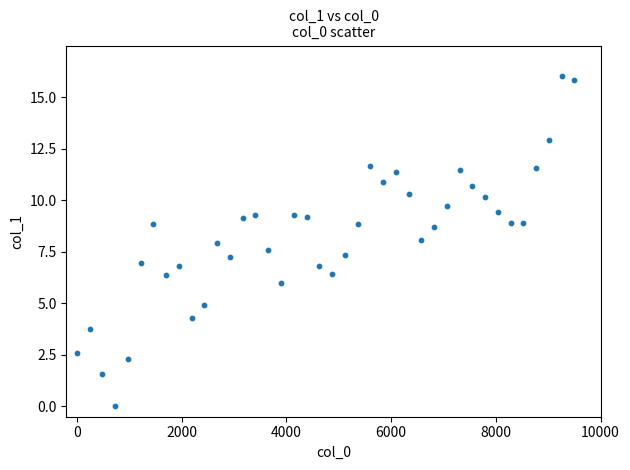

What is the range of X values (max minus min)?

9500.0